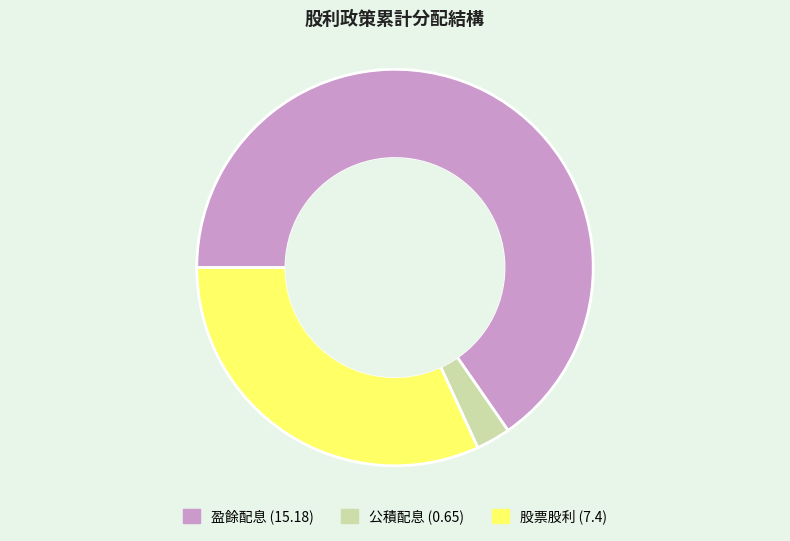

Combined, do 公積配息 (0.65) and 股票股利 (7.4) account for over 50%?

No